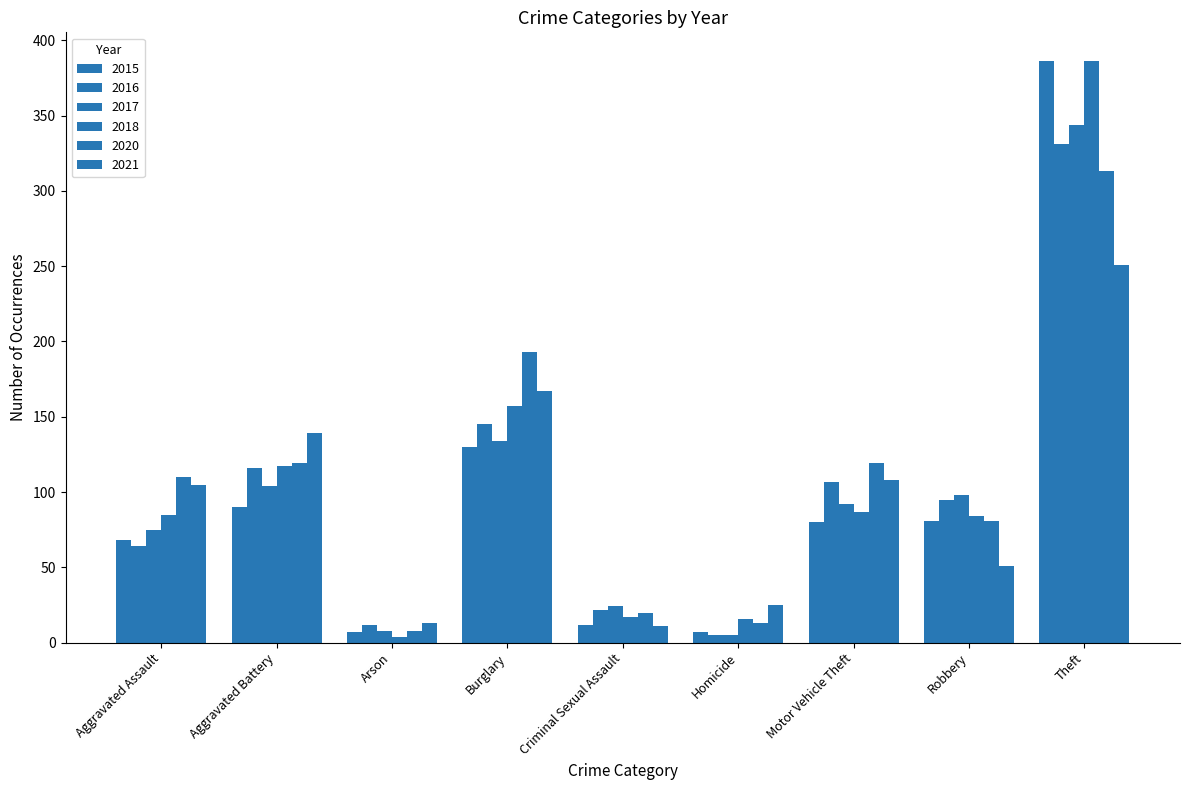

How many groups of bars are there?

9